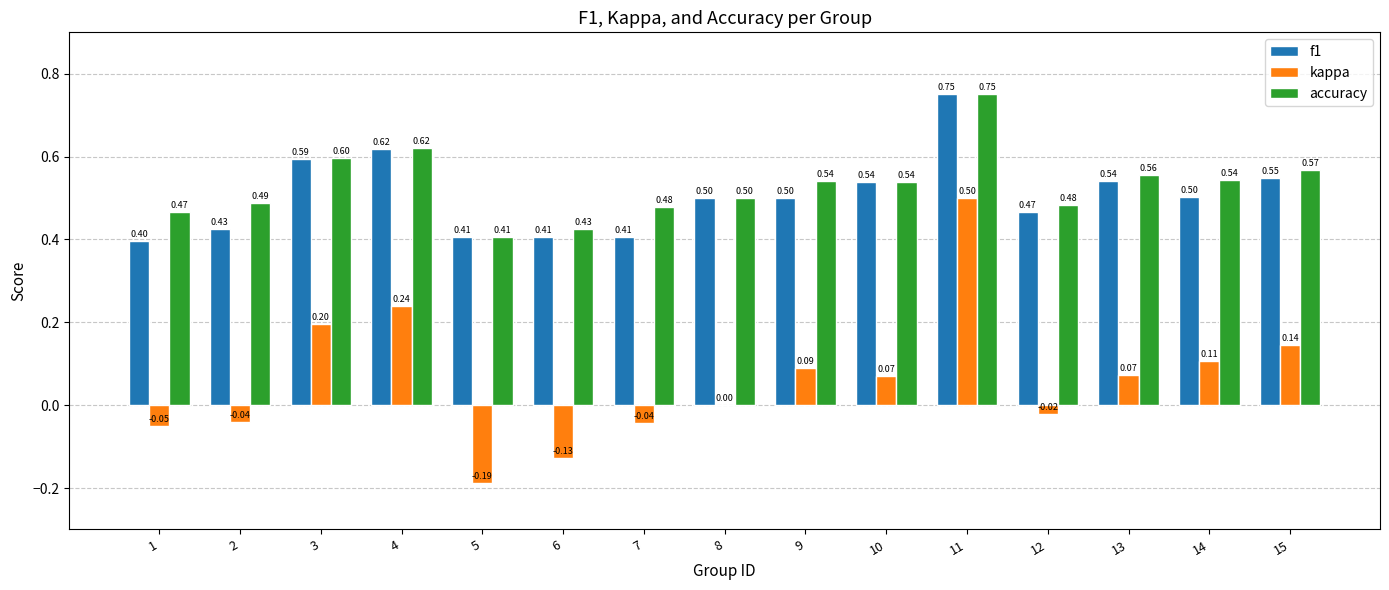

Which series changed the most between 10 and 15?

kappa